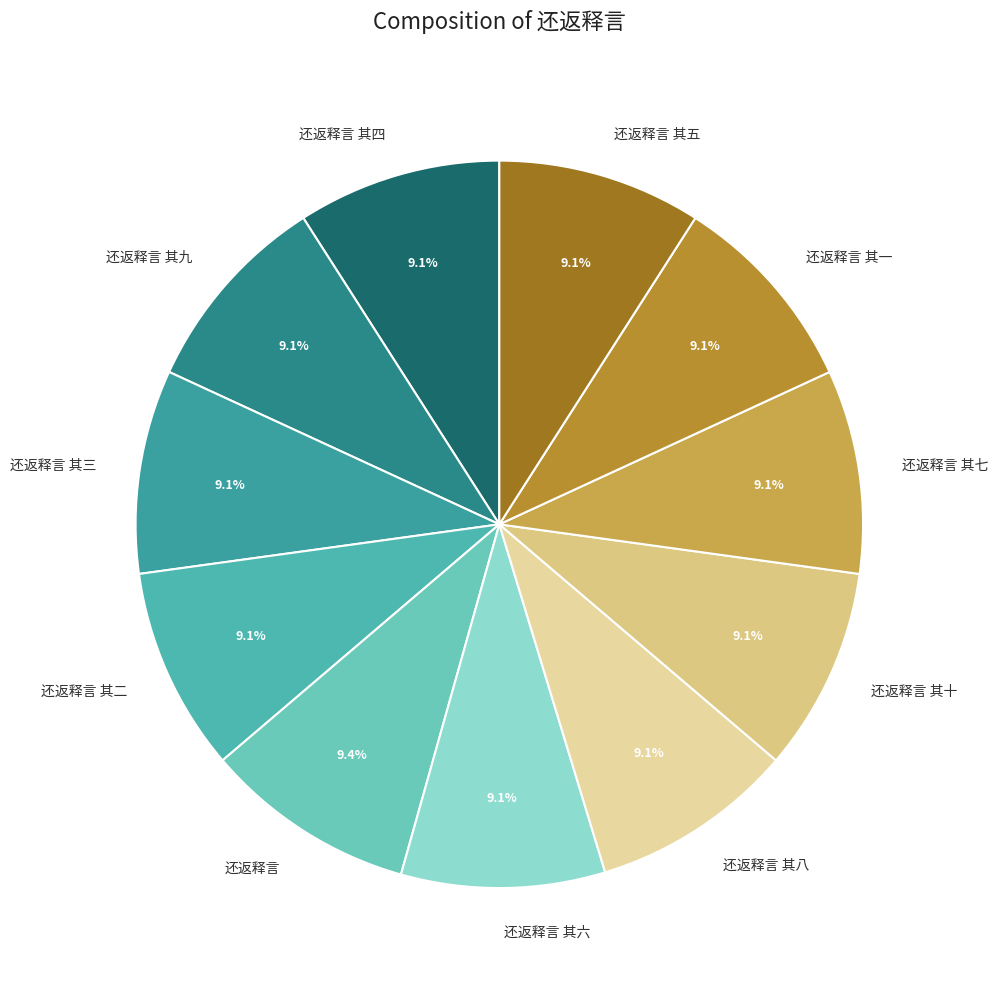

To the nearest percent, what portion does 还返释言 其五 represent?

9%